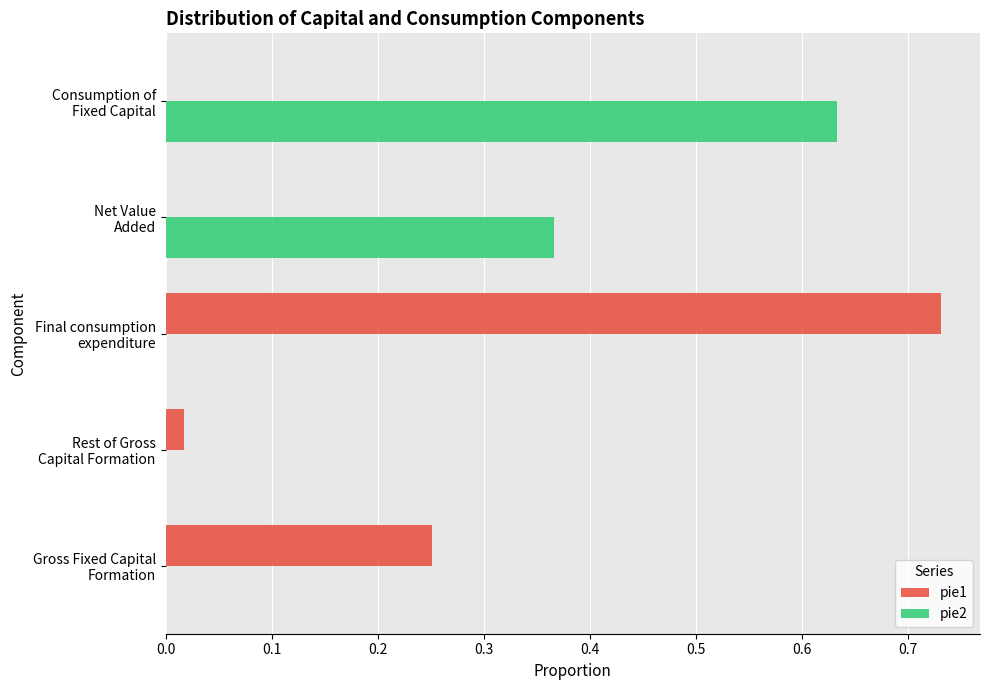

What is the sum of all pie2 values?

1.0